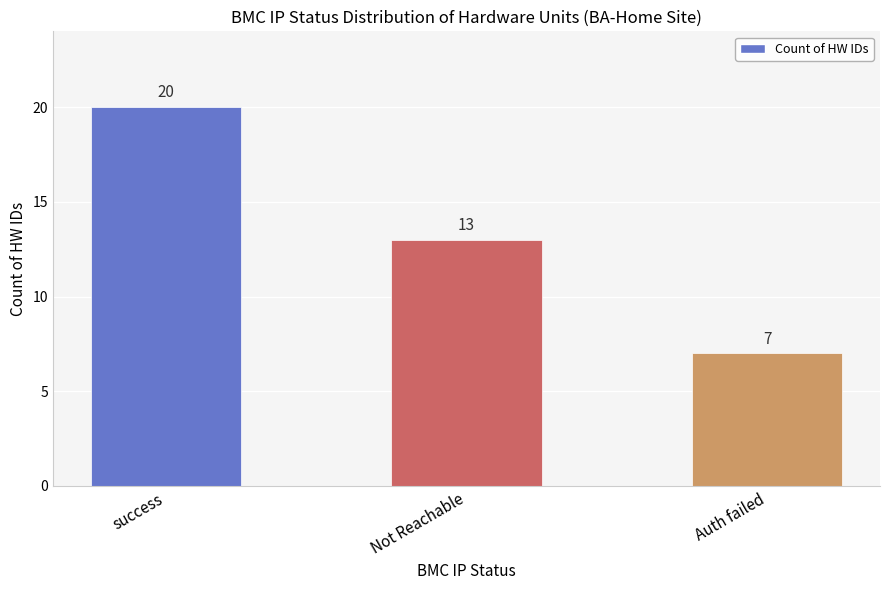

How many categories are shown in the chart?

3